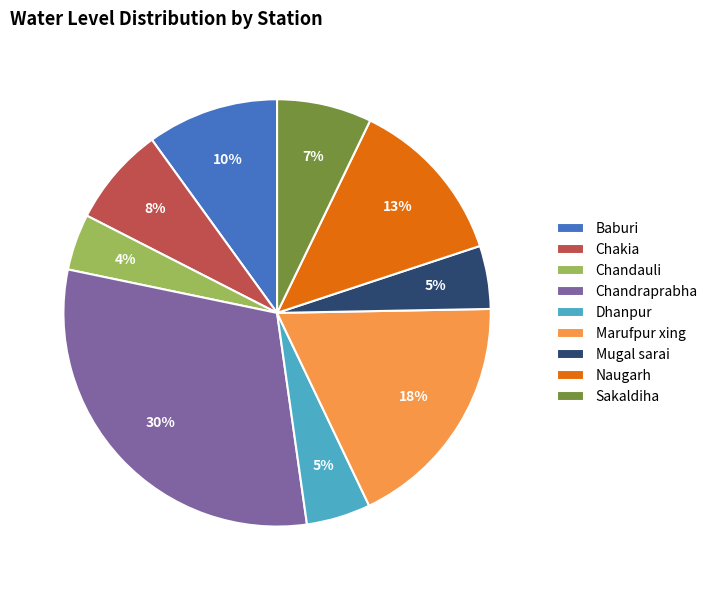

To the nearest percent, what is the combined percentage of Marufpur xing and Mugal sarai?

23%